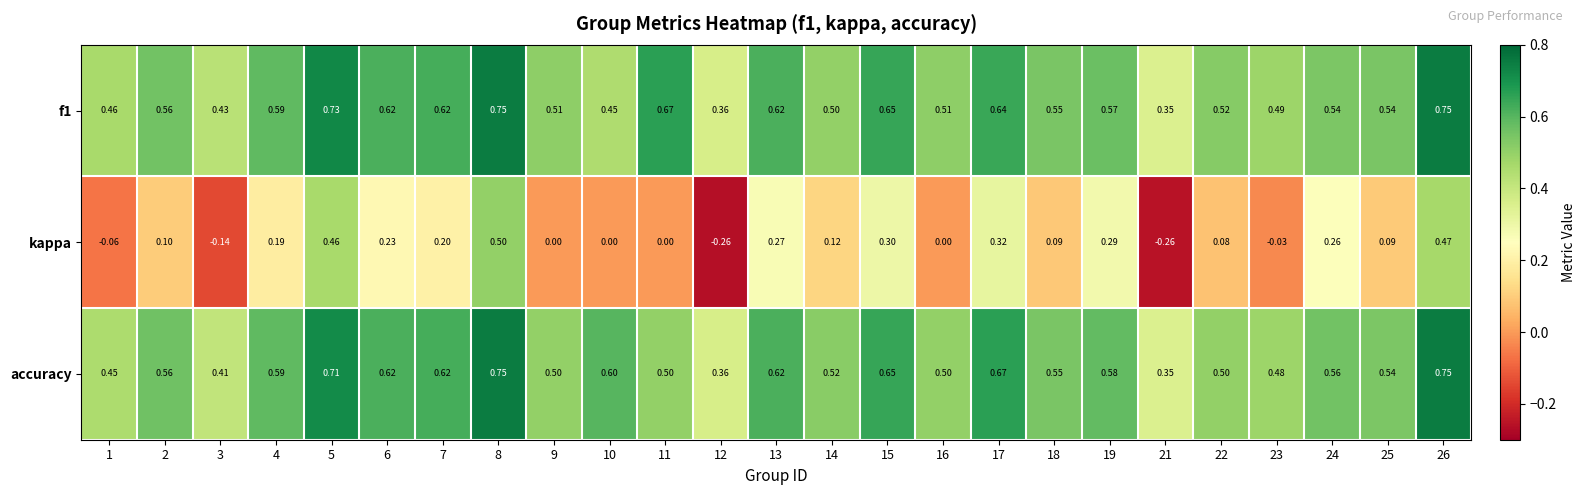

Is the value of f1 at 3 greater than the value of kappa at 12?

Yes